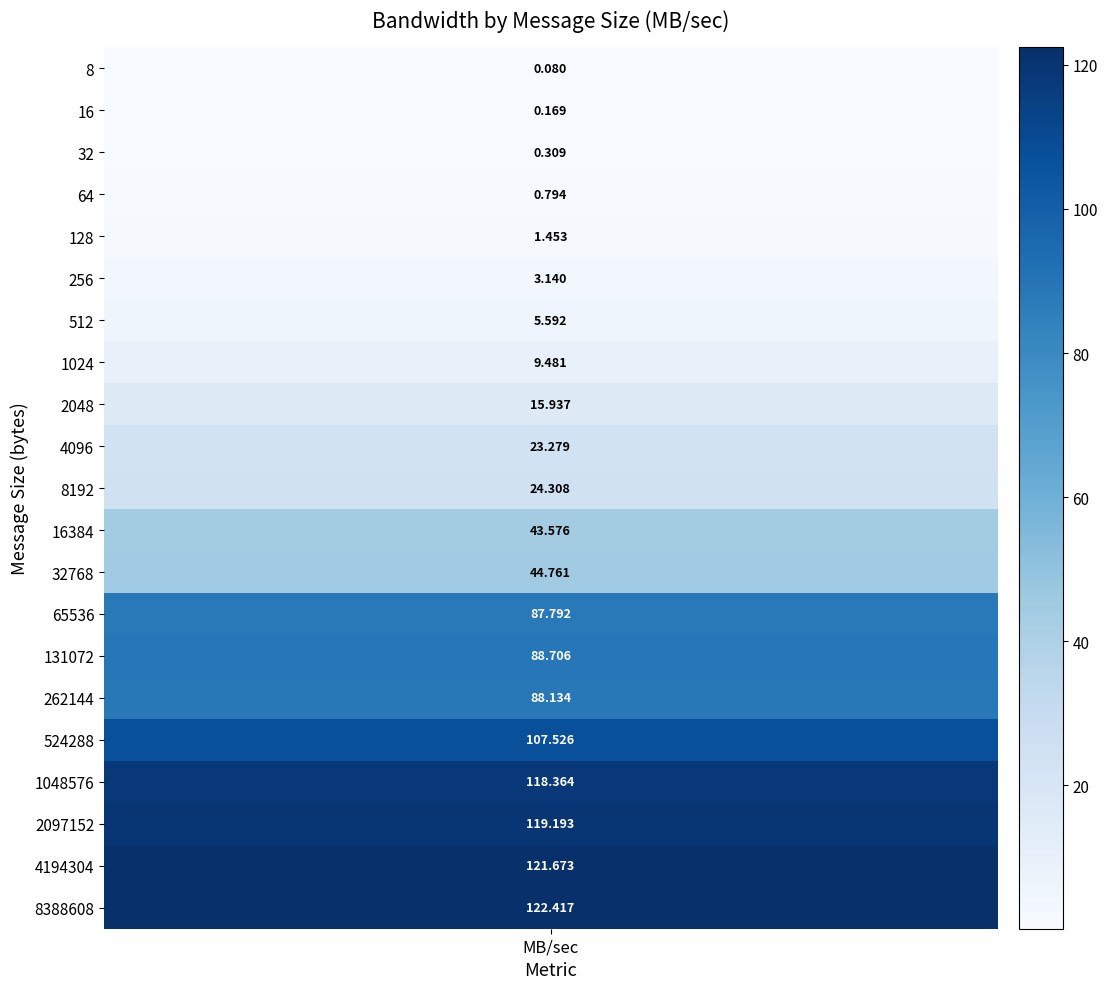

List the labels in order of value, smallest first.

0, 1, 2, 3, 4, 5, 6, 7, 8, 9, 10, 11, 12, 13, 15, 14, 16, 17, 18, 19, 20